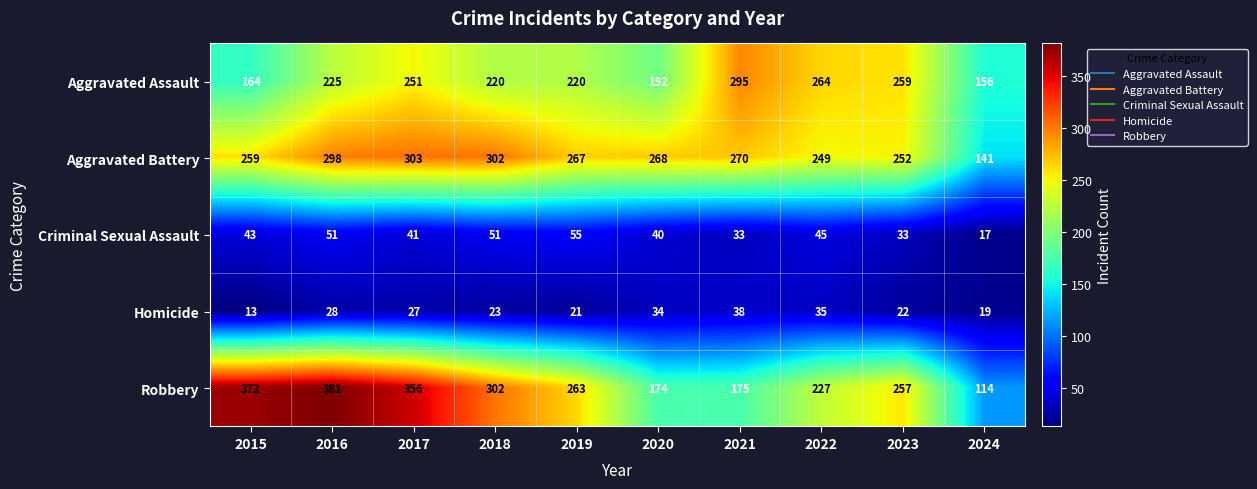

What is the spread (max minus min) of values at 2019?

246